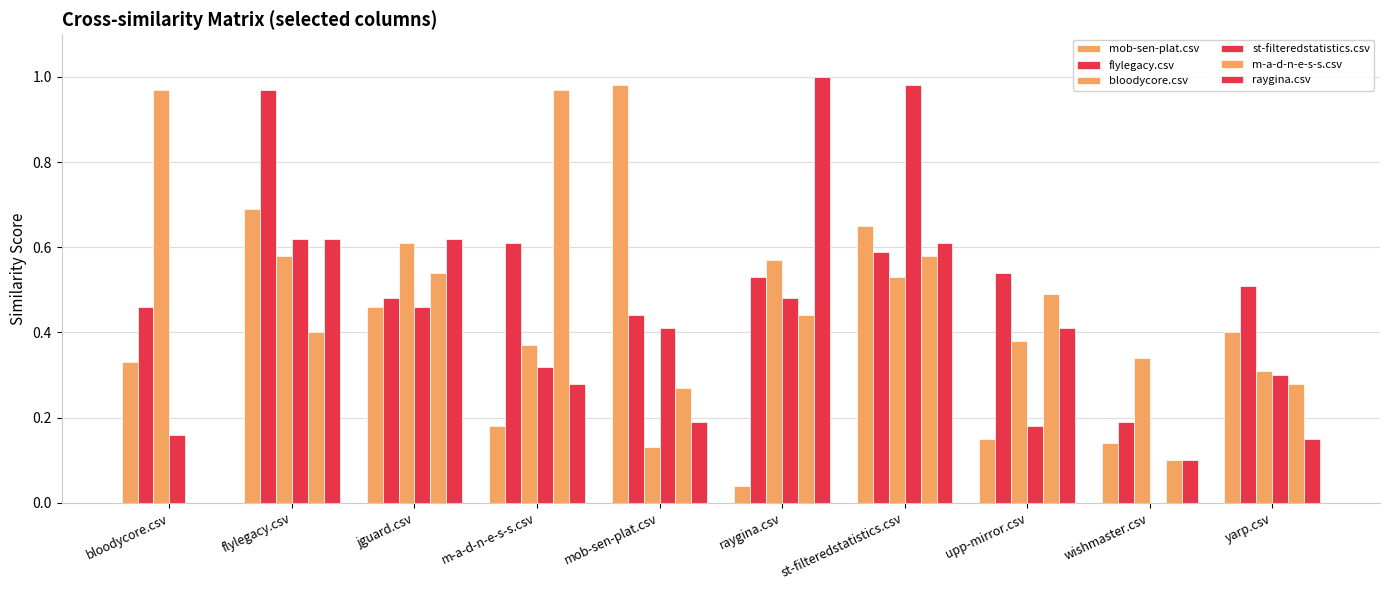

Are the bars horizontal?

No